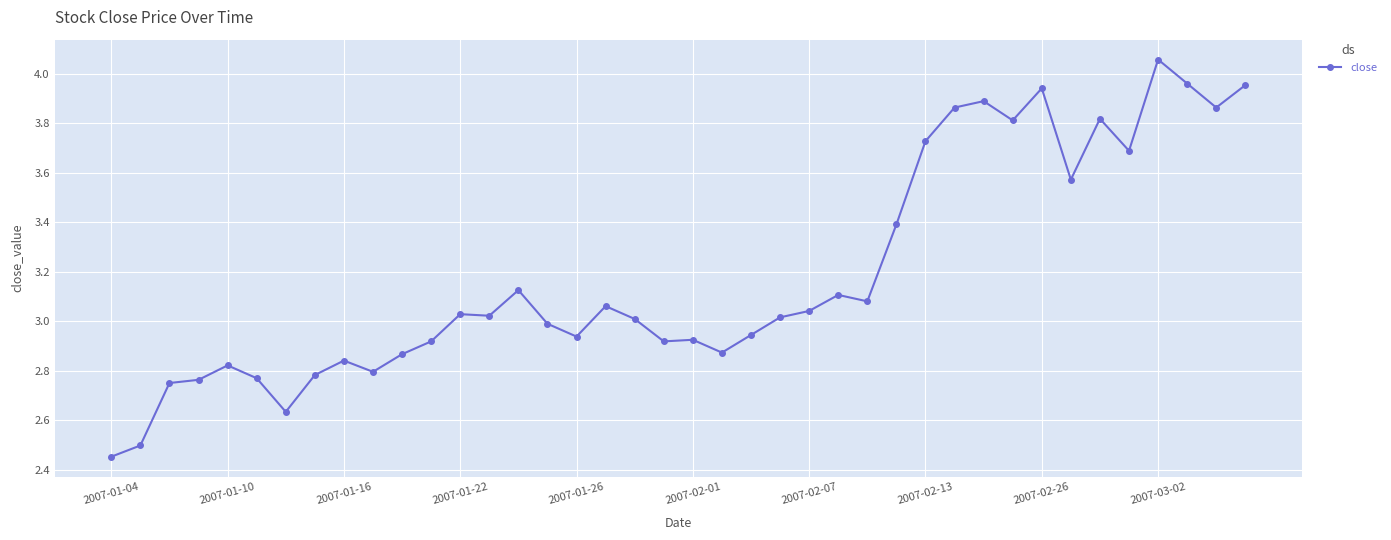

True or false: the data has more than 2 interior local peaks.

True